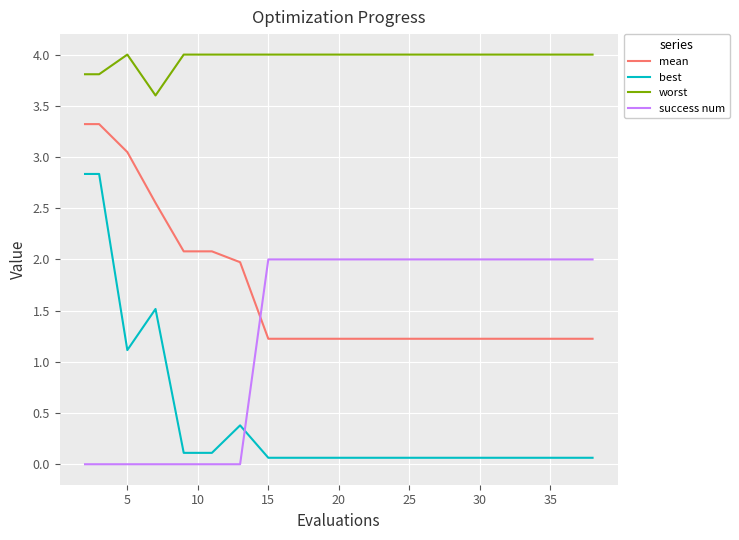

True or false: worst and mean cross at least once.

False